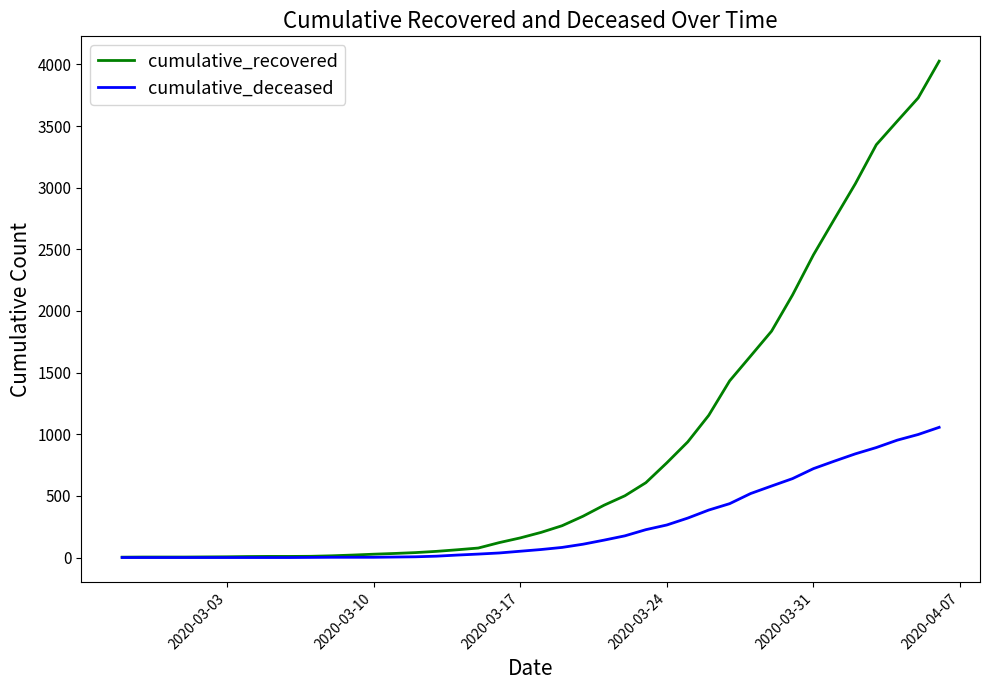

What is the greatest value displayed?

4026